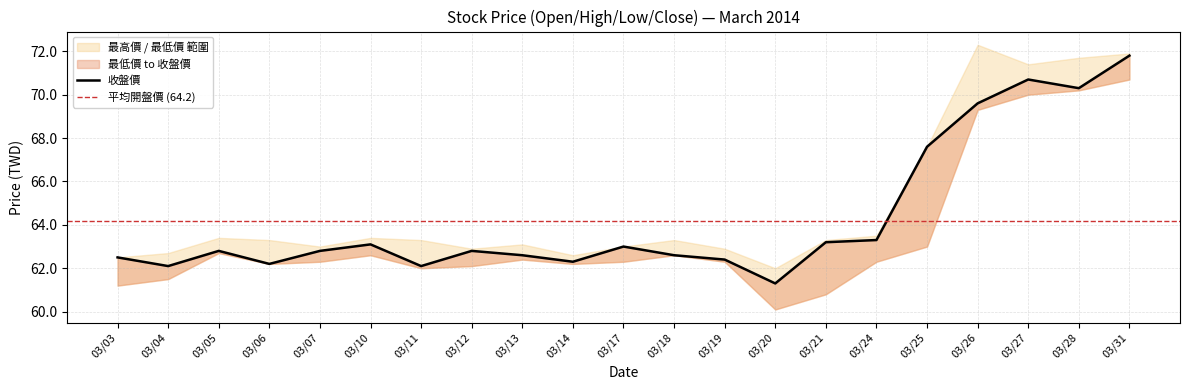

Is it true that 最高價 equals 95.9 at 03/04?

False